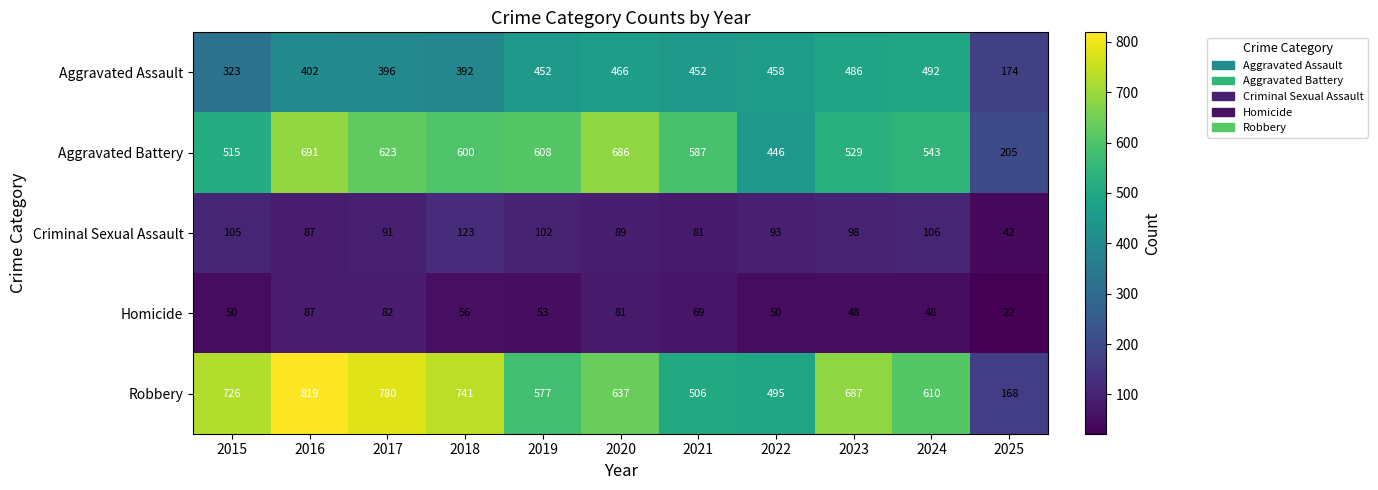

At which label is Criminal Sexual Assault closest to 82?

2021